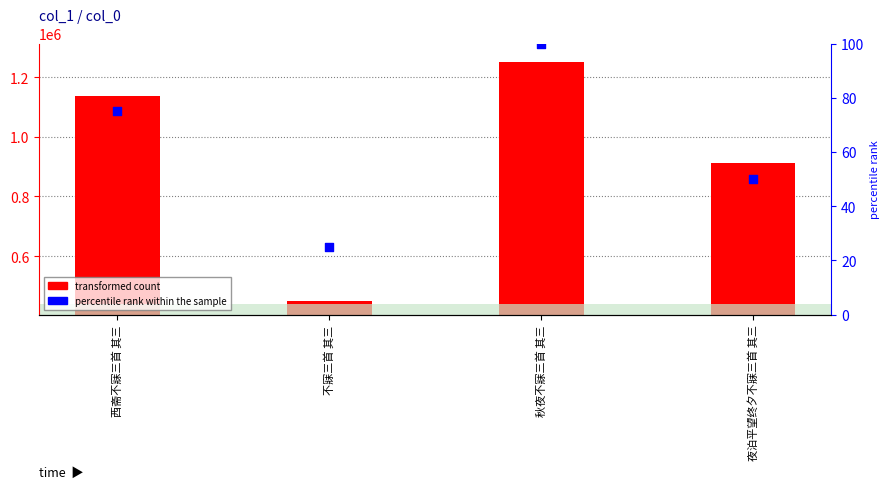

What is the total value across all series at 西斋不寐三首 其三?

1136102